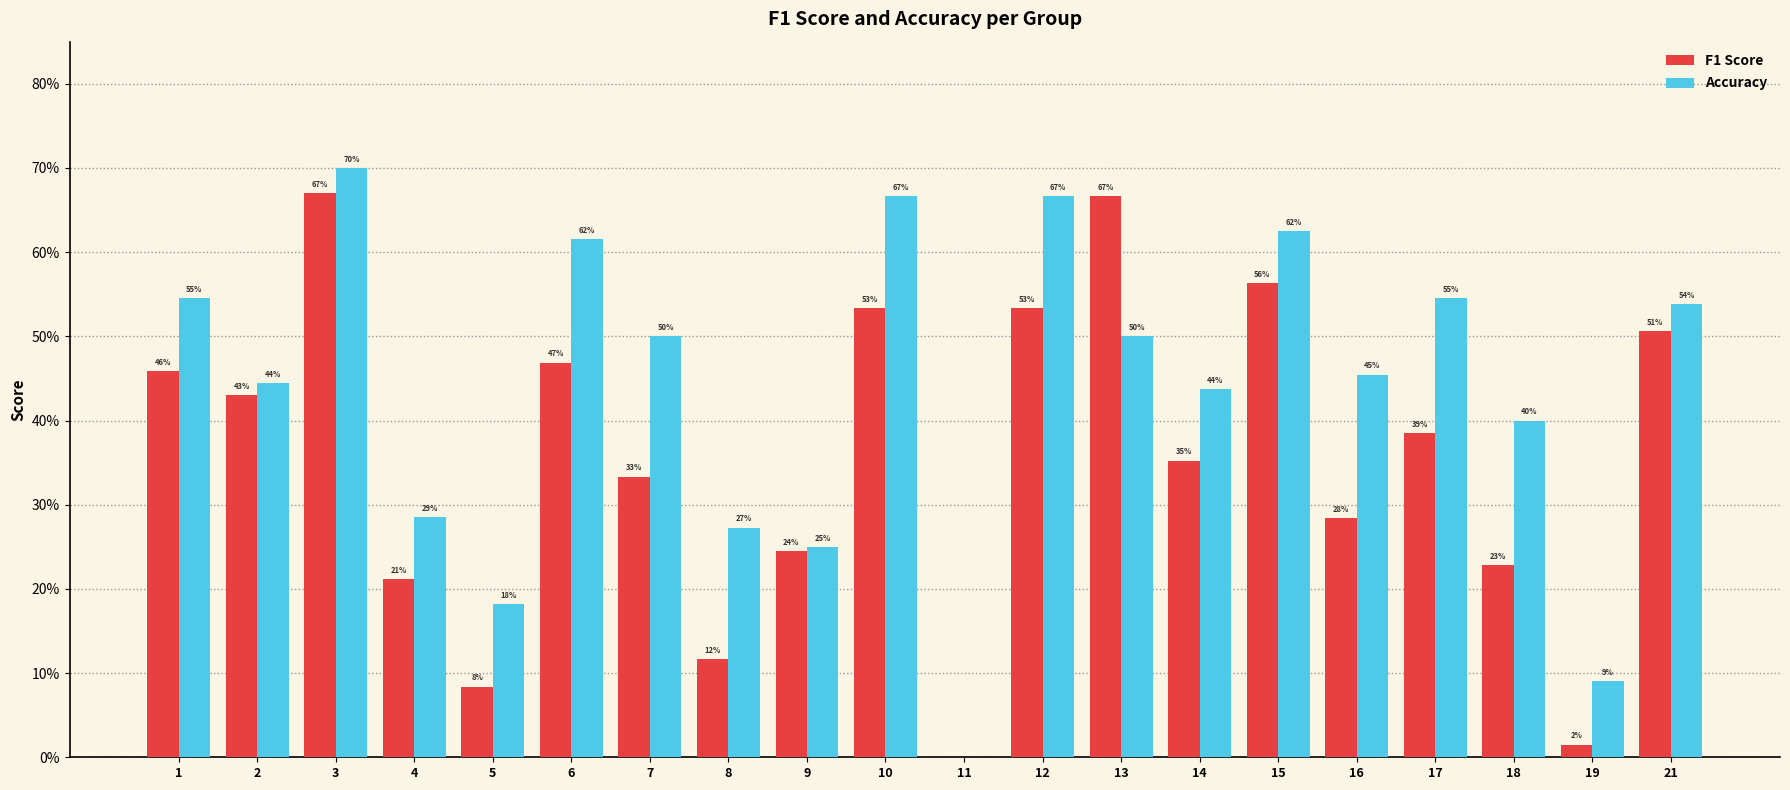

What is the greatest value displayed?

0.7